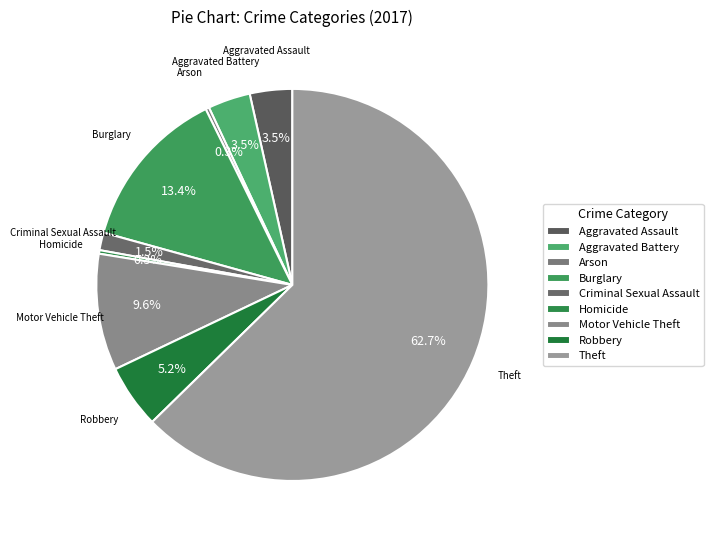

Is Aggravated Battery the majority of the pie?

No